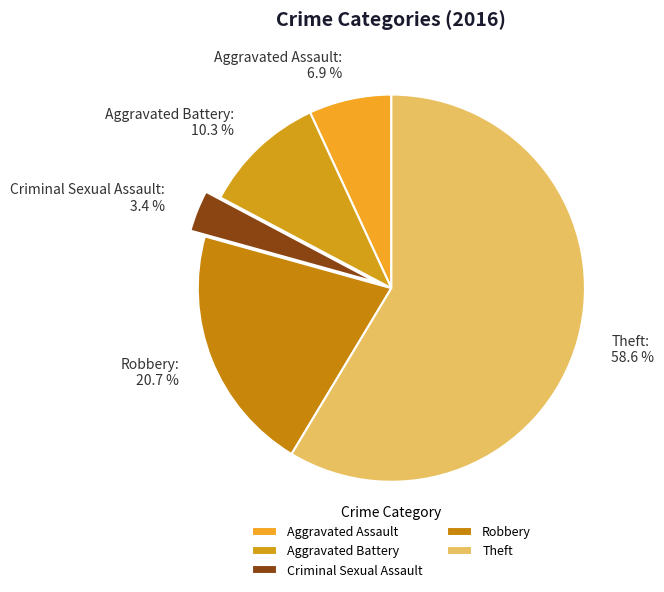

To the nearest percent, what is the combined percentage of Robbery and Aggravated Assault?

28%